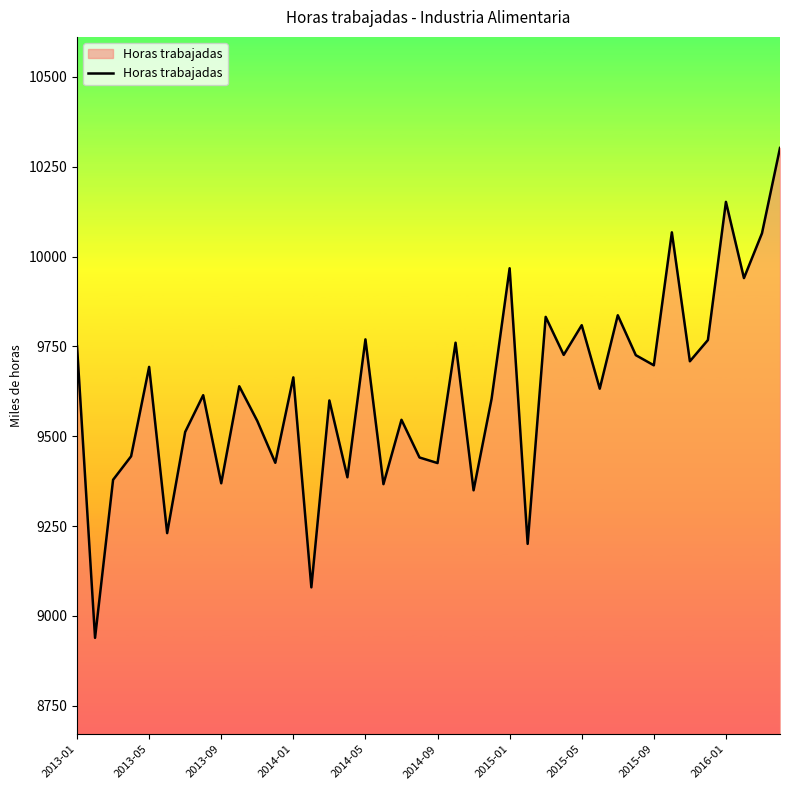

What is the maximum value shown in the chart?

10302.4